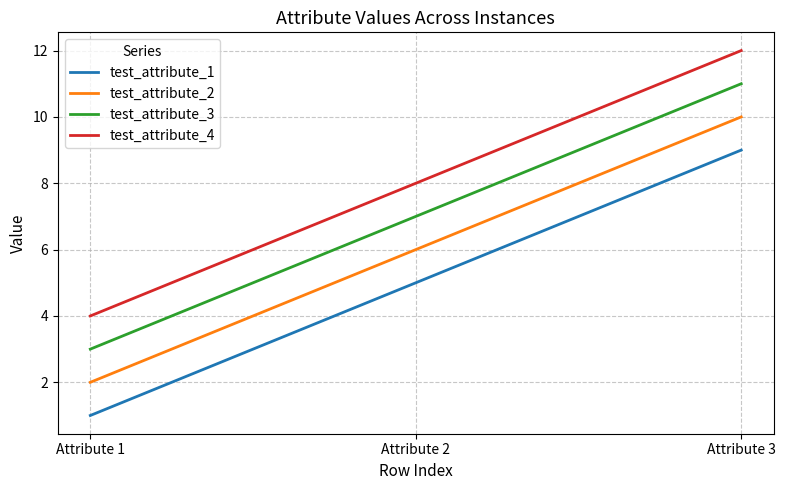

List the series in order of their overall mean, lowest first.

test_attribute_1, test_attribute_2, test_attribute_3, test_attribute_4